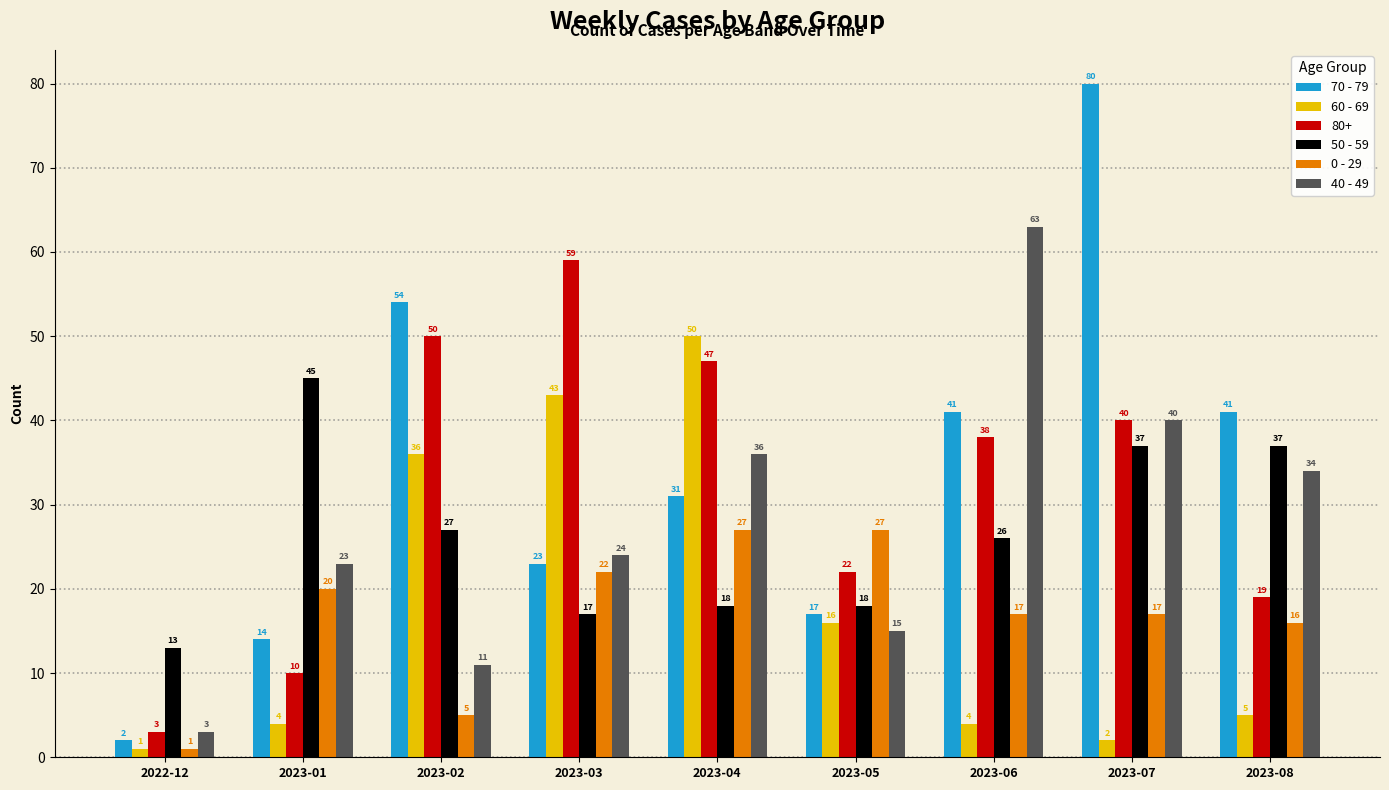

At which label does 60 - 69 reach its peak?

2023-04